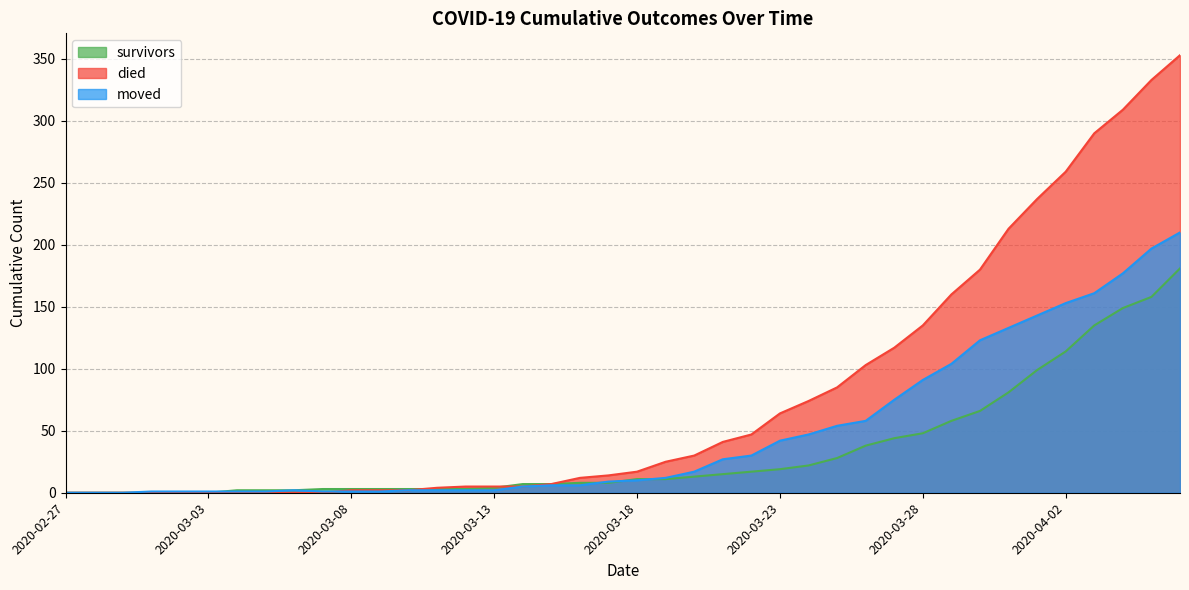

What is the label of the 31st point from the right?

2020-03-07